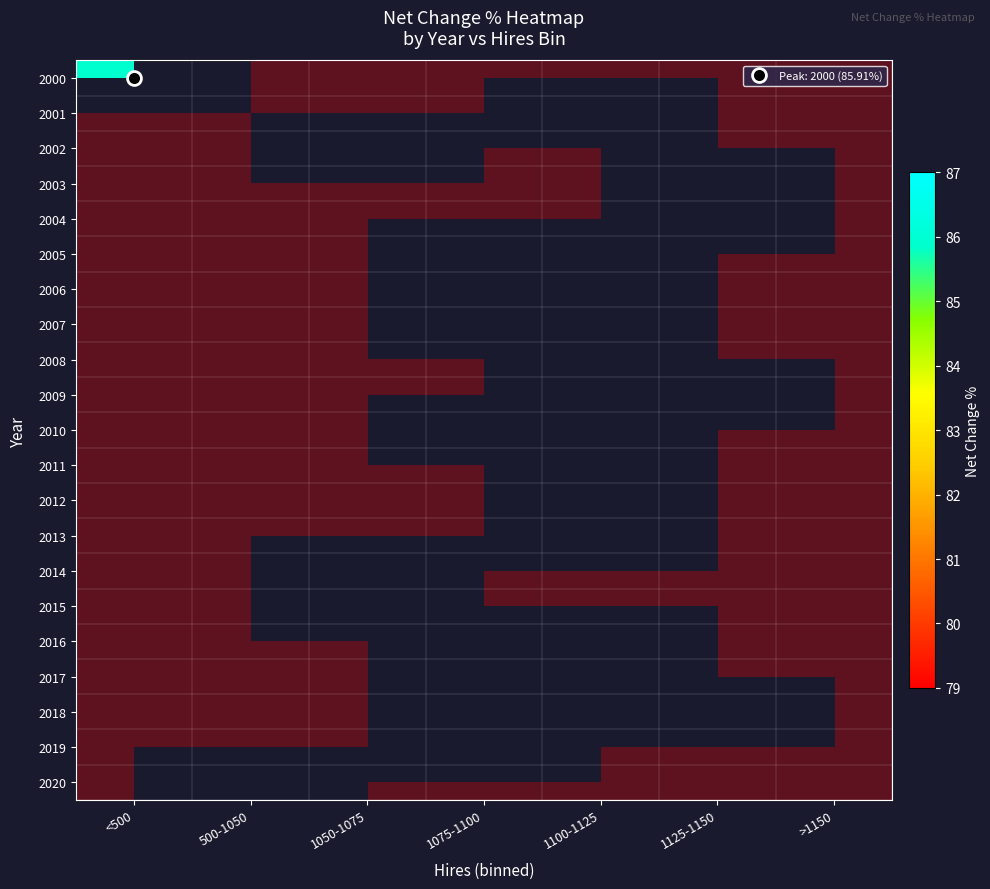

At which category is the sum across all series the highest?

>1150